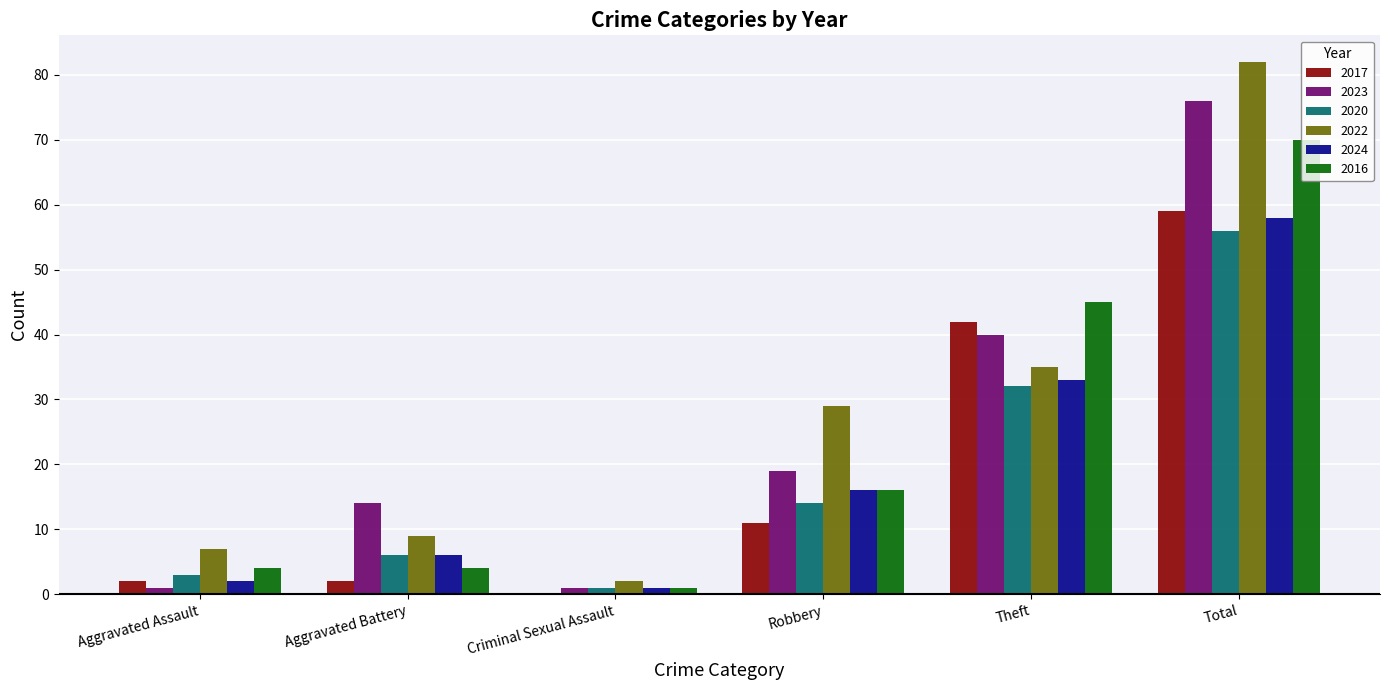

What is the total value across all series at Theft?

227